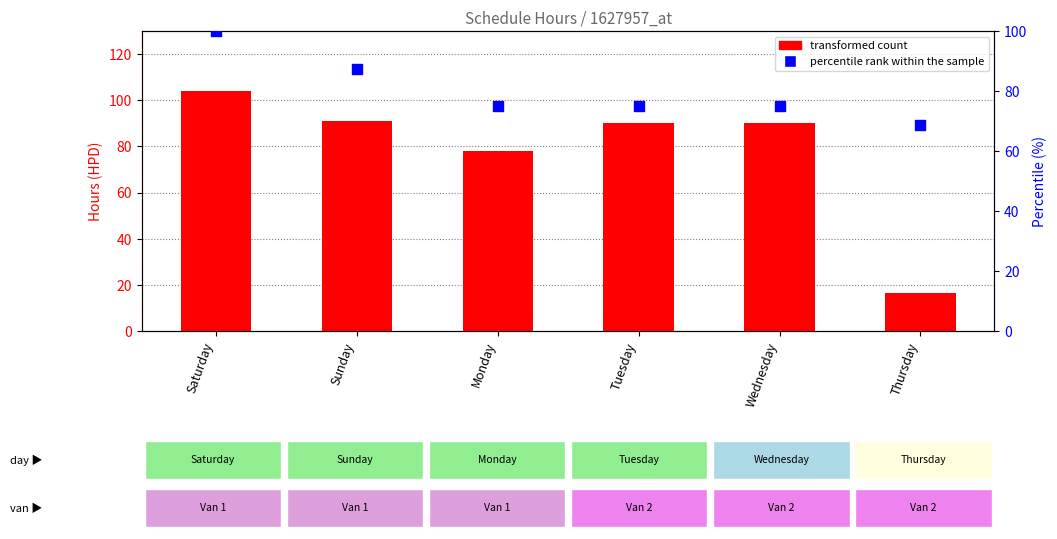

At which category is the sum across all series the highest?

Saturday